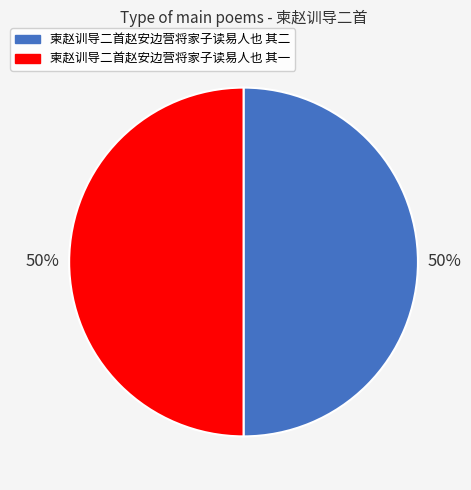

How many segments does this pie chart have?

2